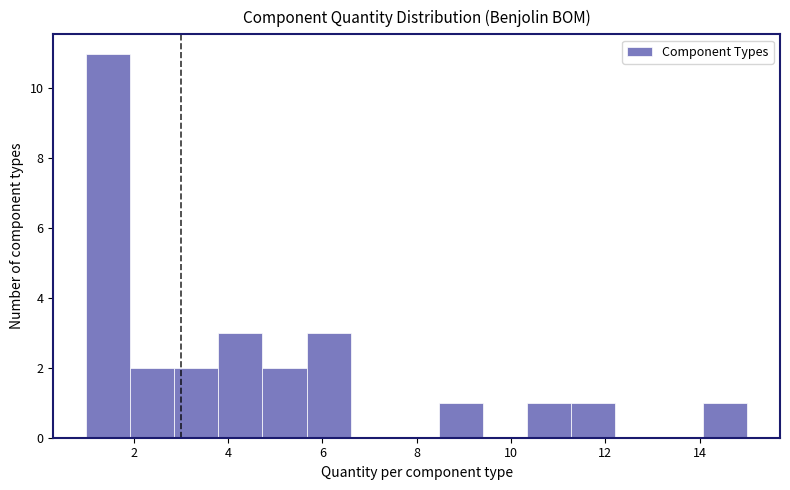

Over which range of the x-axis is the bar tallest?

1.0 to 2.0